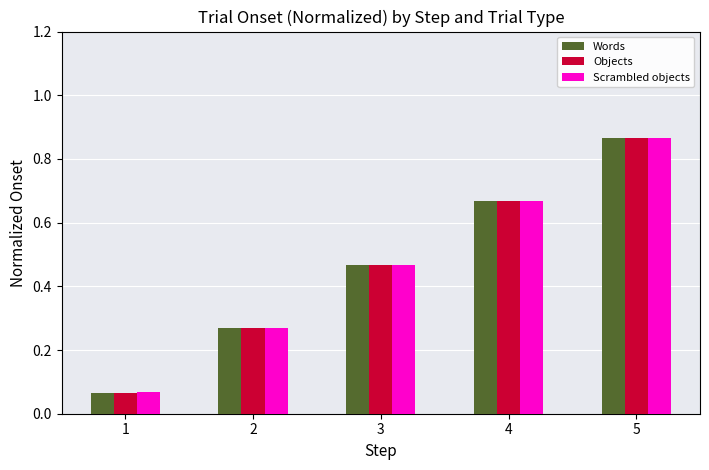

Which series changed the most between 3 and 5?

Objects